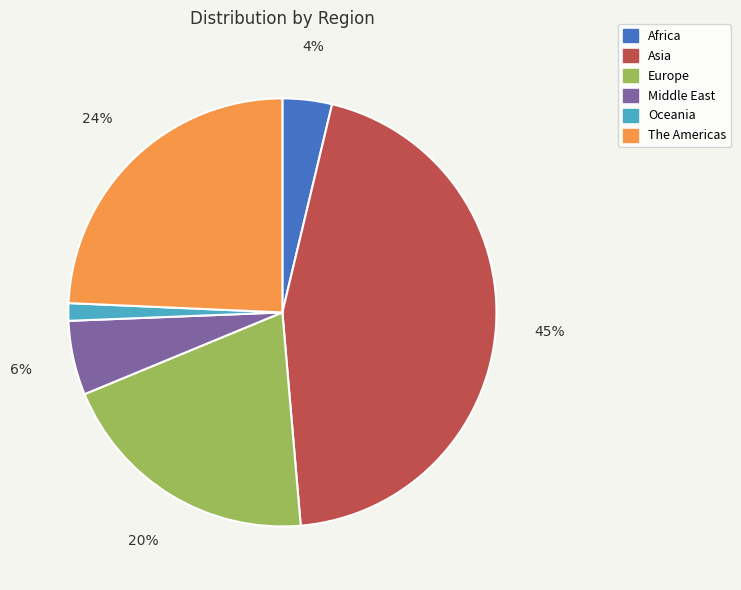

To the nearest percent, what is the difference between the Middle East and Africa slice percentages?

2%